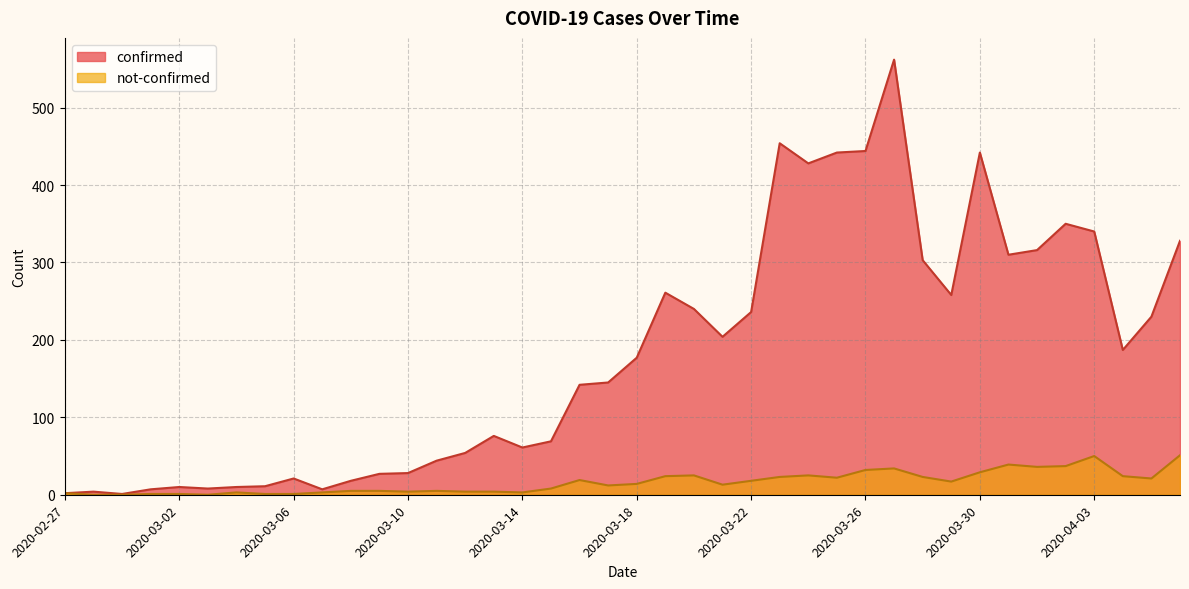

True or false: not-confirmed and confirmed cross at least once.

False